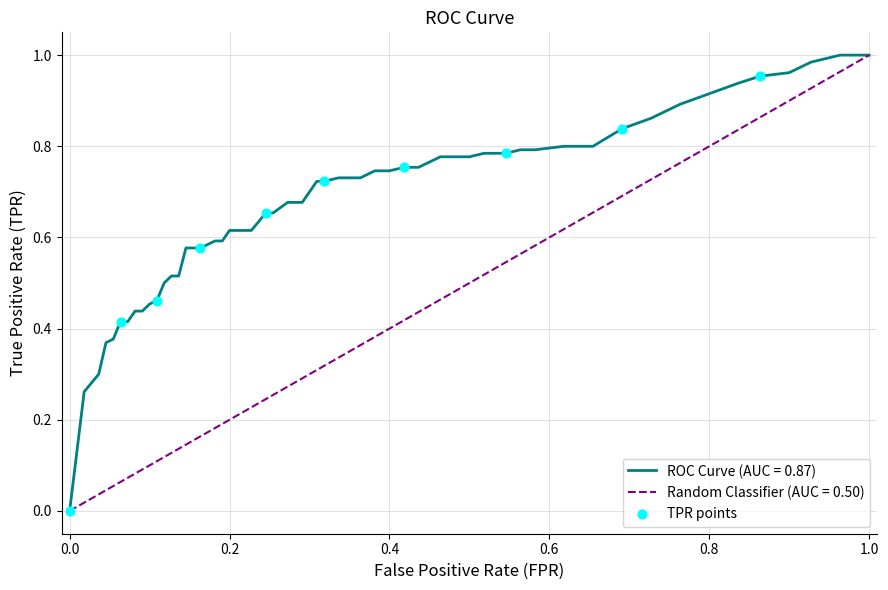

Which series has the largest total across all categories?

ROC Curve (AUC = 0.87)